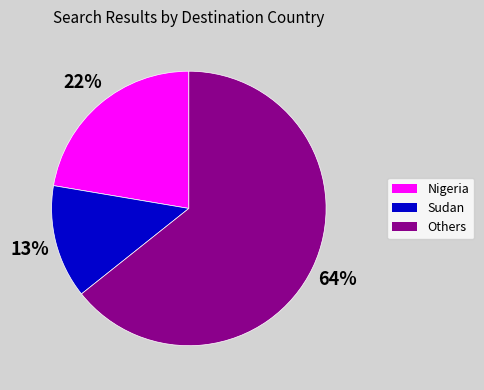

Is there any slice that represents more than half of the pie?

Yes